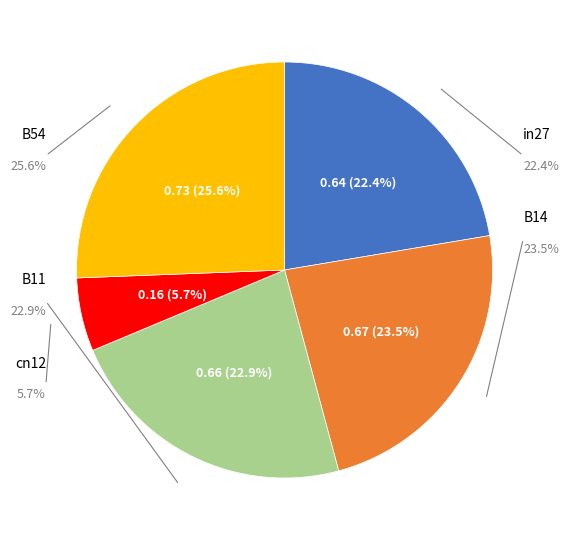

To the nearest percent, what percentage of the pie is cn12?

6%